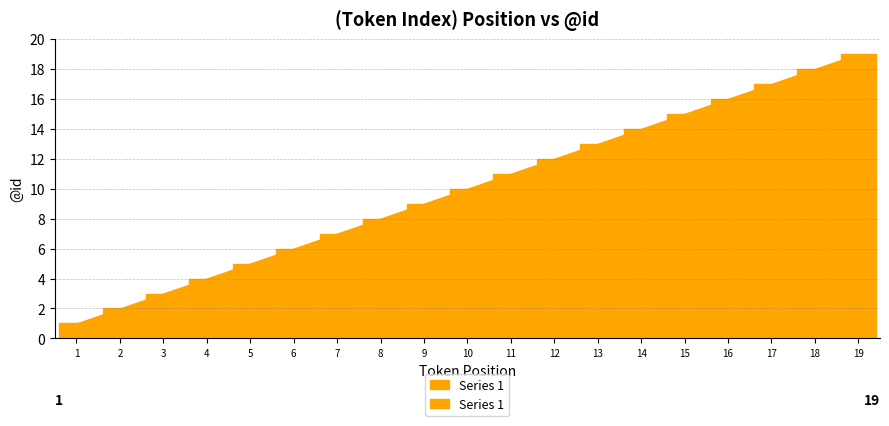

What value does the data have at 9?

9